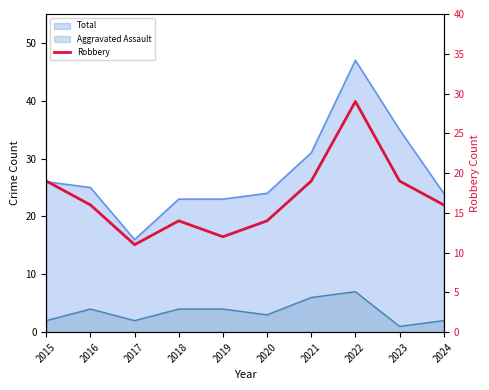

How many data points are less than 16?

4